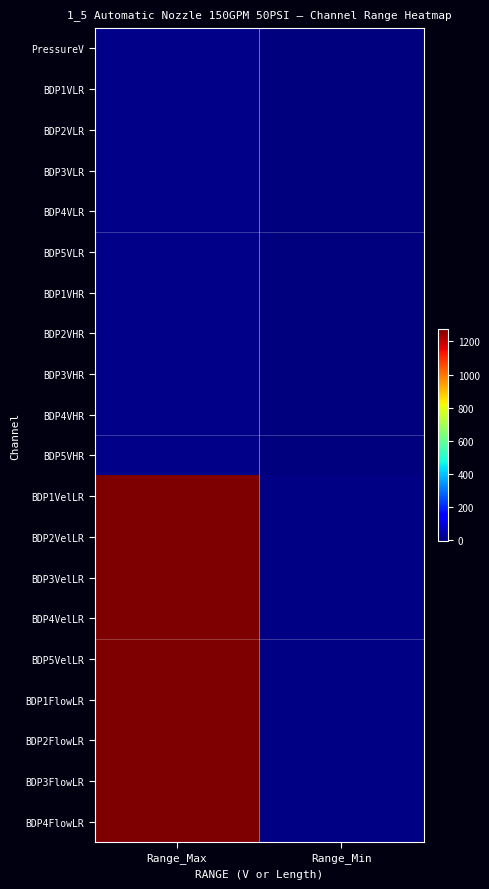

What is the greatest value displayed?

1275